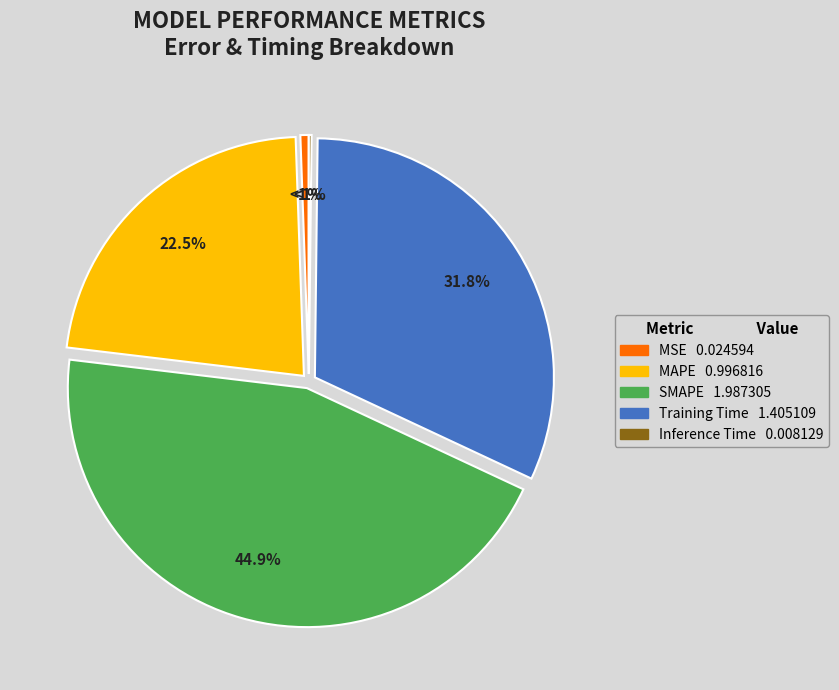

How many slices are in this pie chart?

5